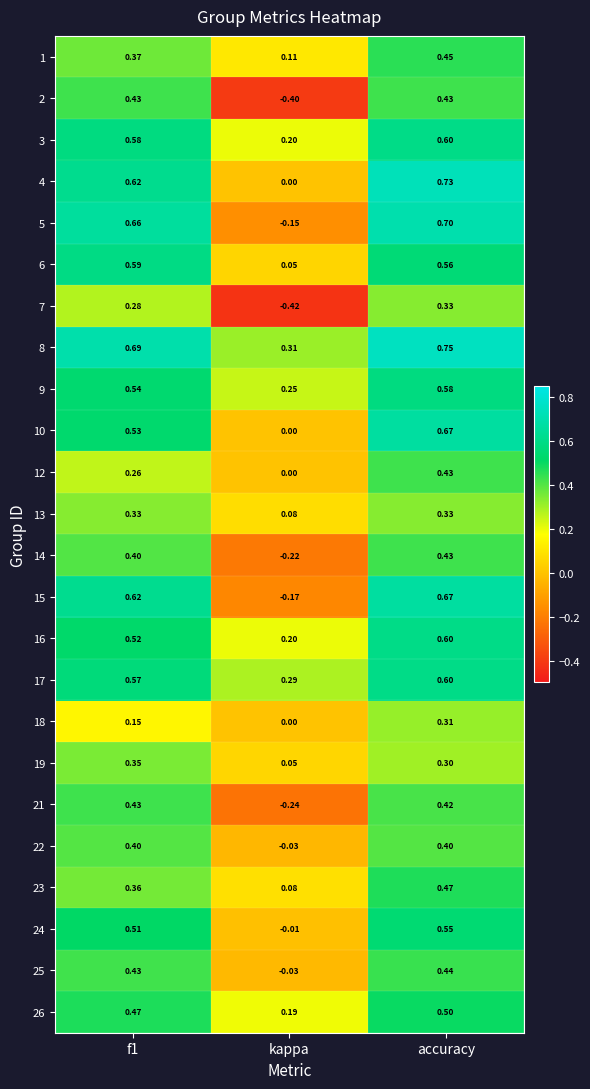

At which category is the sum across all series the highest?

accuracy